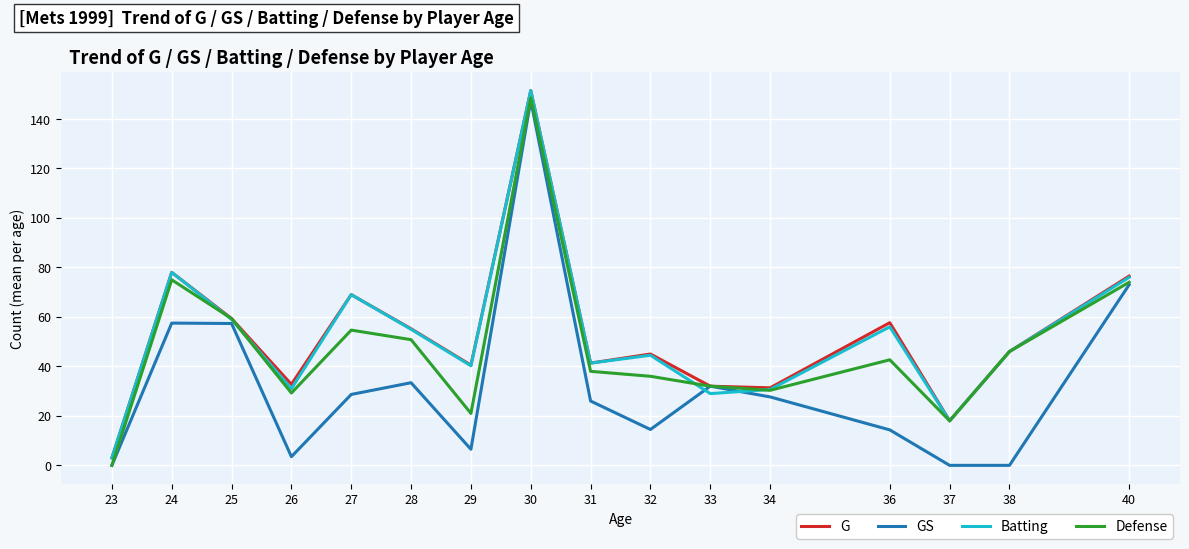

Which category has the highest value in the GS series?

30